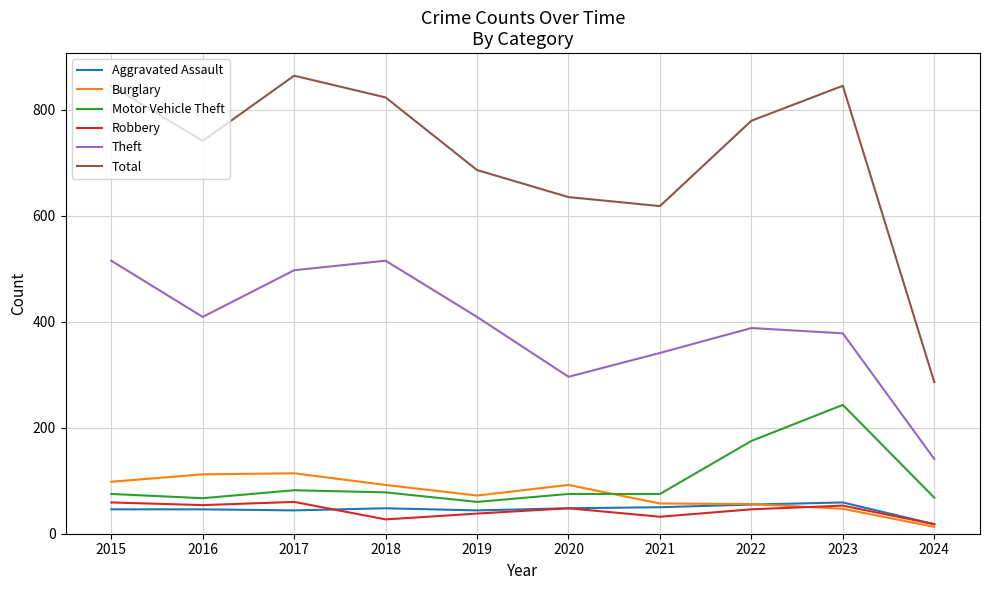

Which series has the widest spread of values?

Total